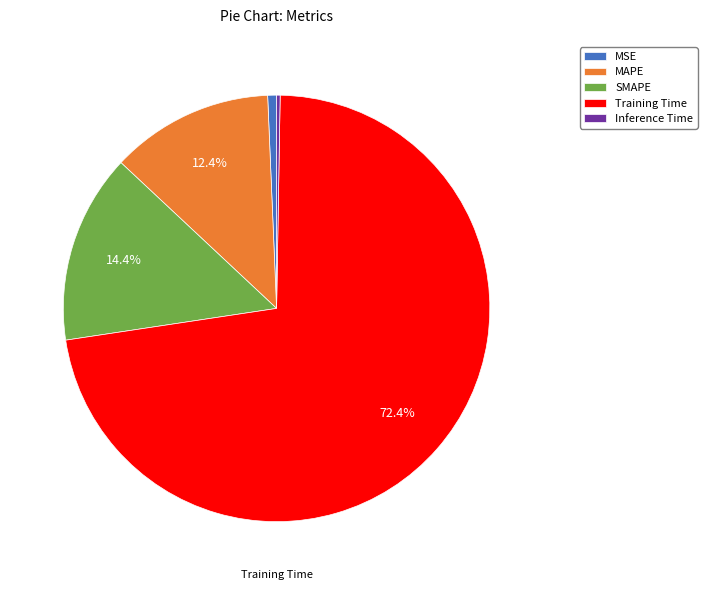

The SMAPE slice represents 1% of the pie. True or false?

False